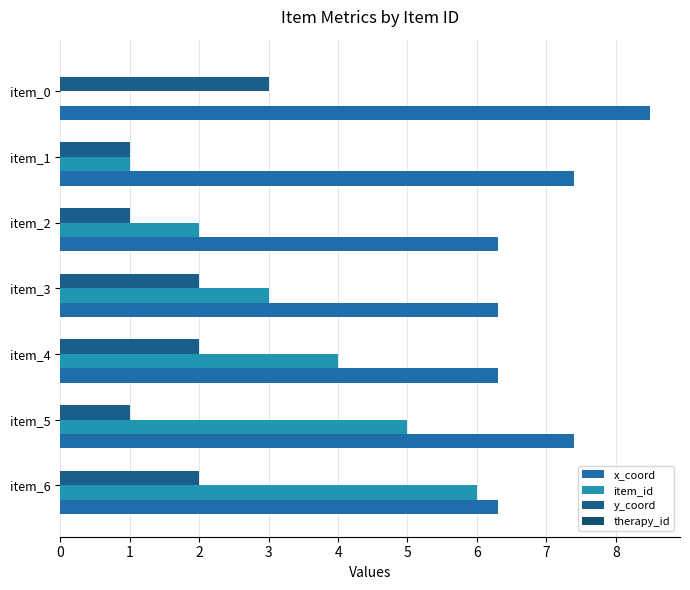

Which series has the widest spread of values?

item_id